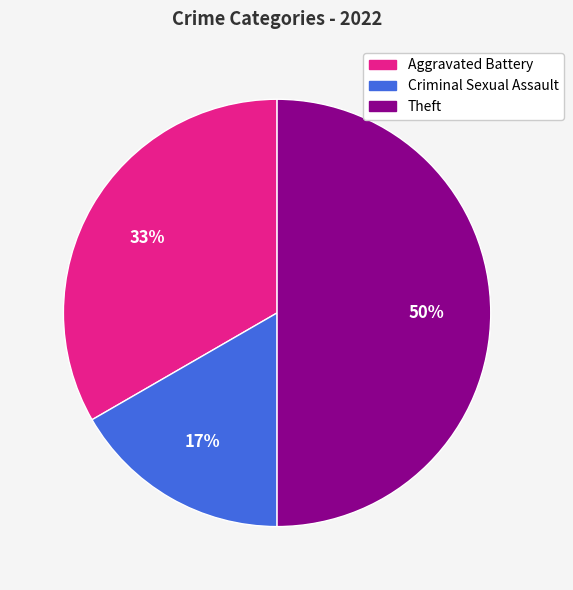

The Theft slice represents 40% of the pie. True or false?

False